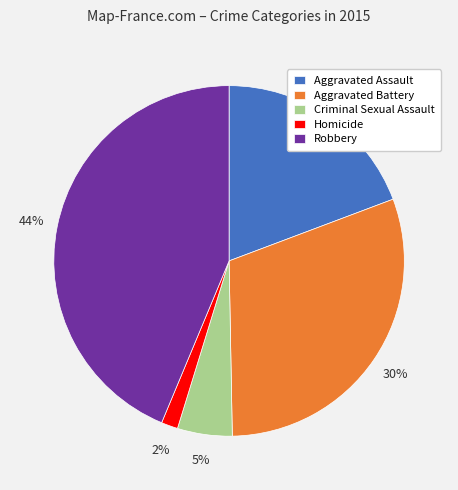

What is the ratio of the value at Criminal Sexual Assault to the value at Aggravated Battery?

0.2